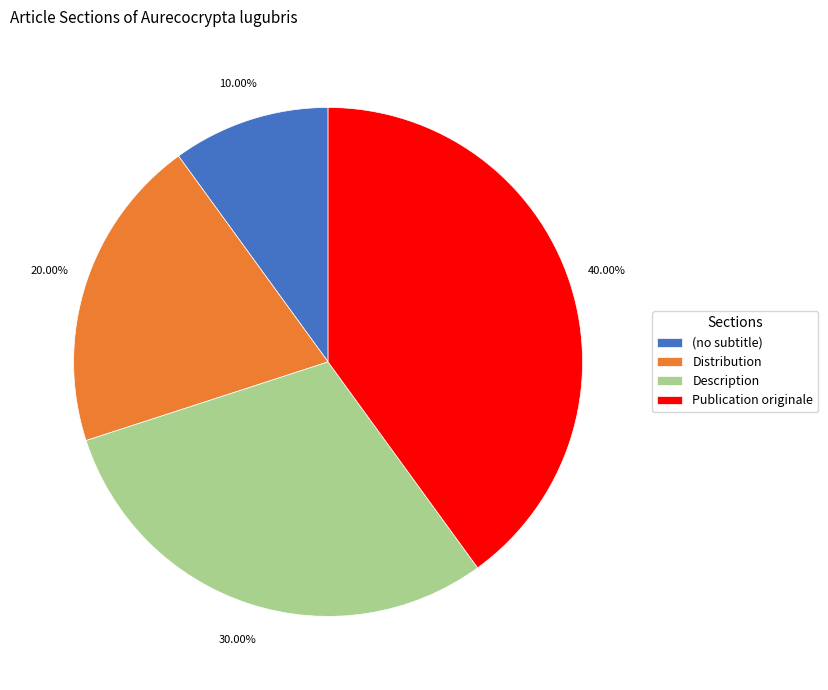

What percentage do Description and (no subtitle) together represent?

40.0%